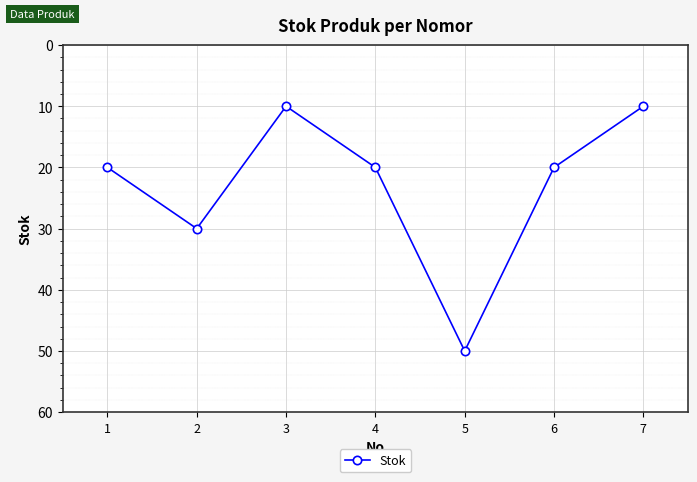

What is the approximate value at 7?

10